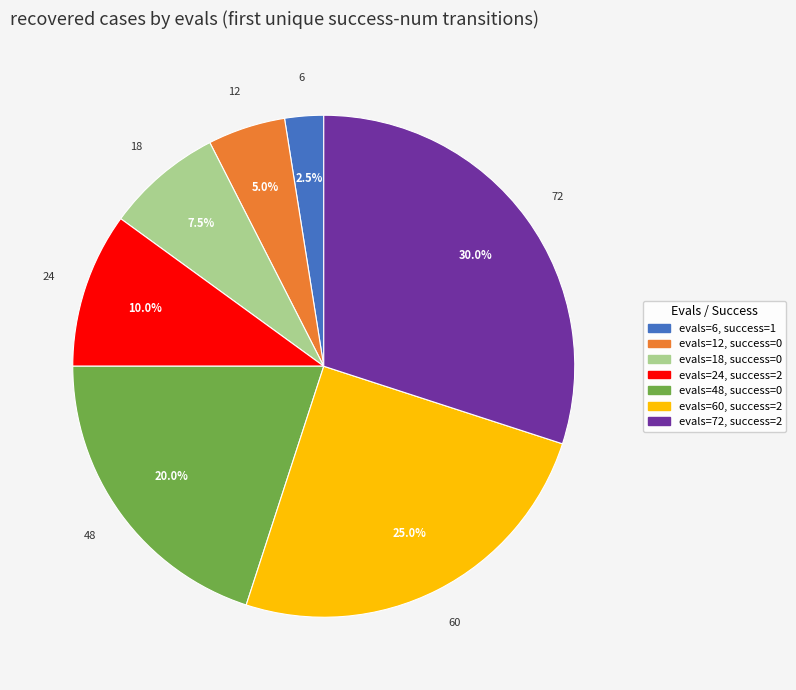

Does any single category account for the majority?

No